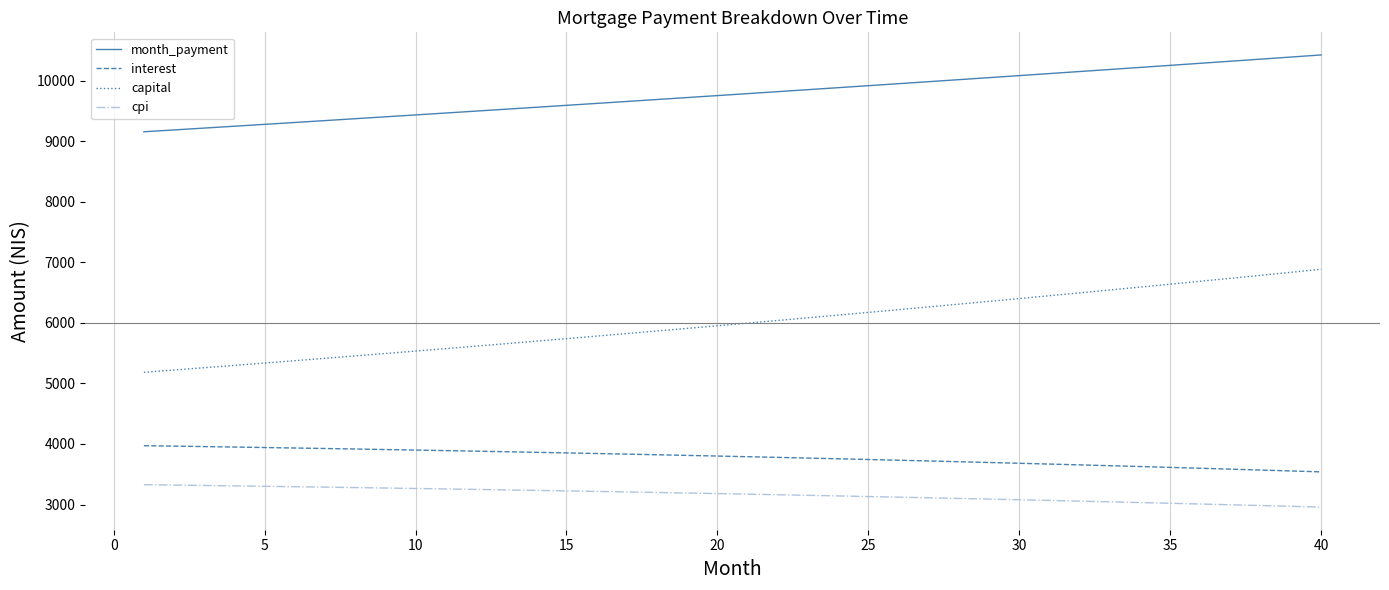

What is the maximum value for cpi?

3327.2